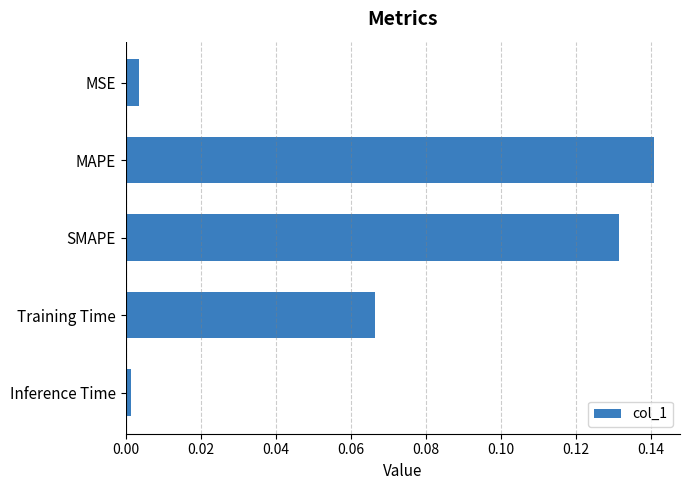

Which has a higher value, Inference Time or Training Time?

Training Time